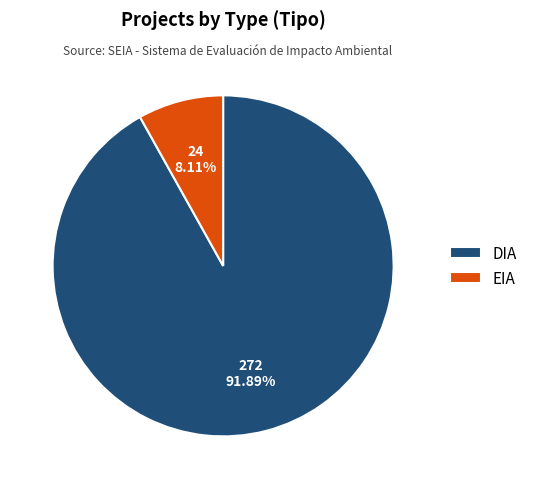

To the nearest percent, what is the average slice percentage?

50%